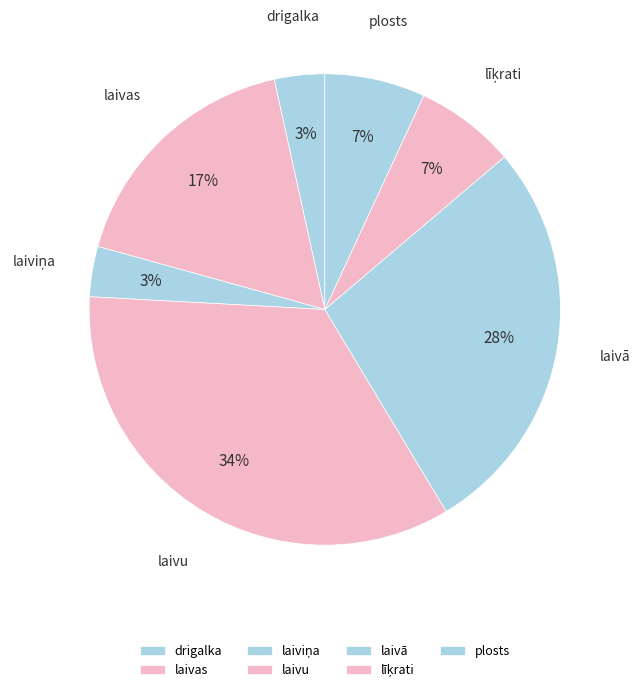

The laivā slice represents 34% of the pie. True or false?

False